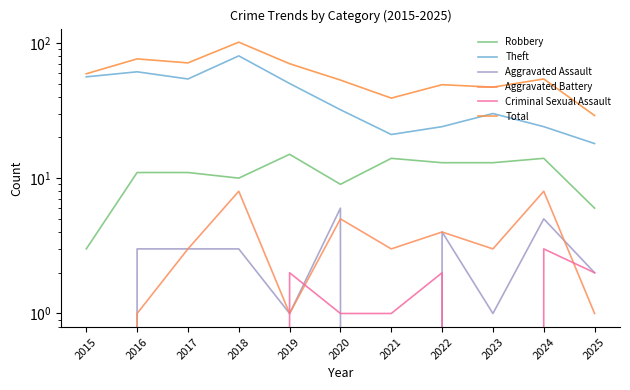

What is the difference between the second highest and second lowest values in the Criminal Sexual Assault series?

2